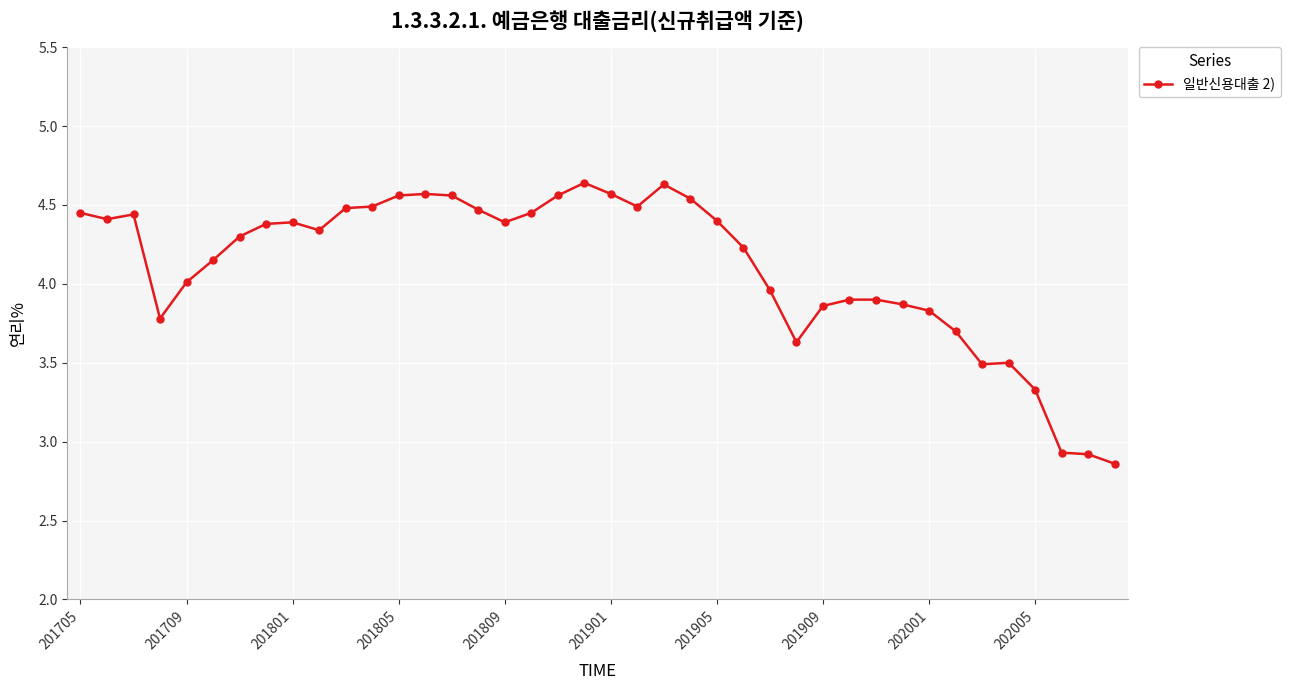

What is the difference between the second highest and minimum values?

1.8